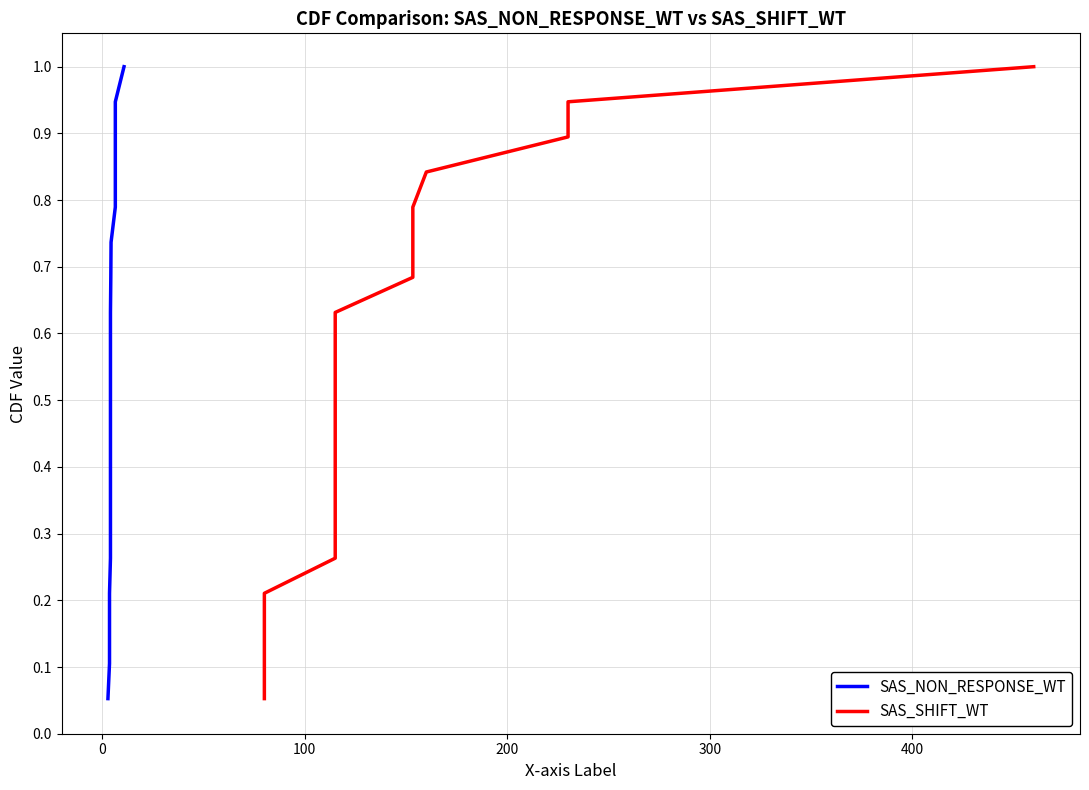

How many lines are shown in the chart?

2